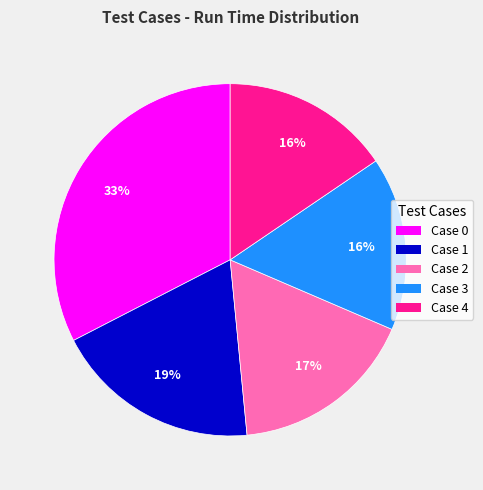

True or false: Case 3 accounts for 26% of the total.

False